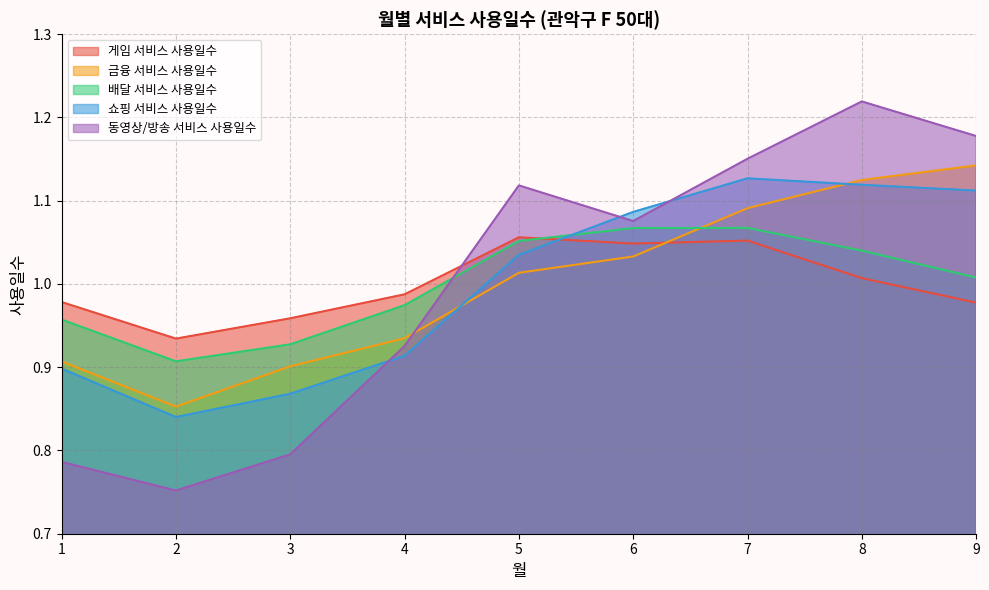

True or false: 동영상/방송 서비스 사용일수 has a value of 1.2 at 7.

True